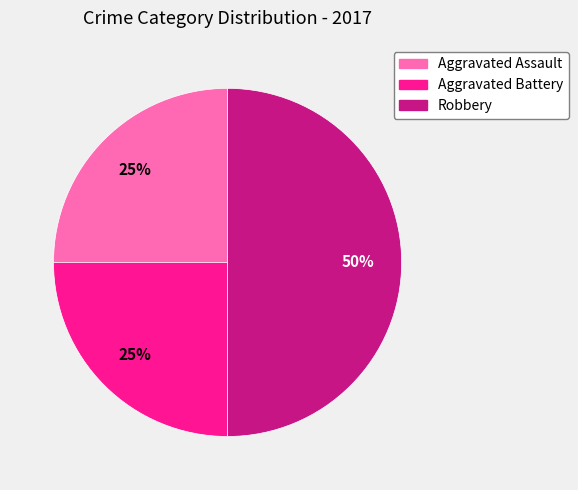

How many slices are in this pie chart?

3